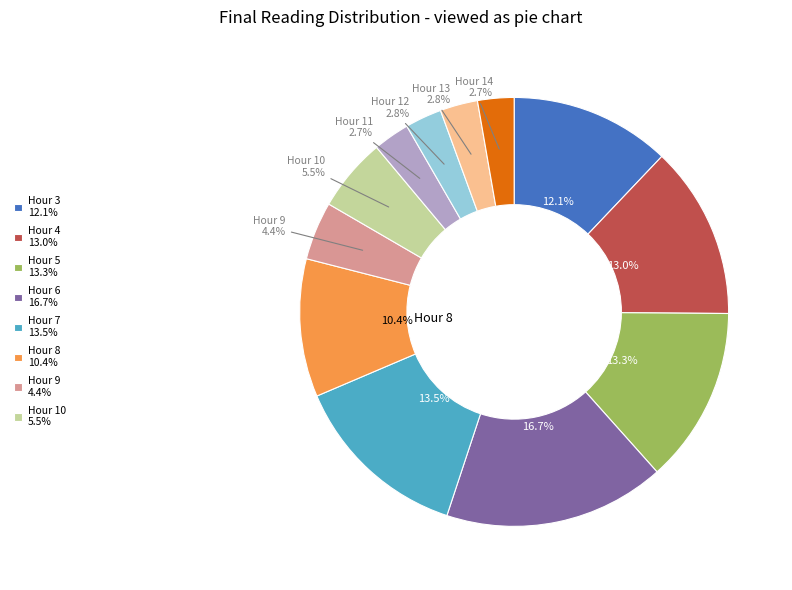

How many segments does this pie chart have?

12